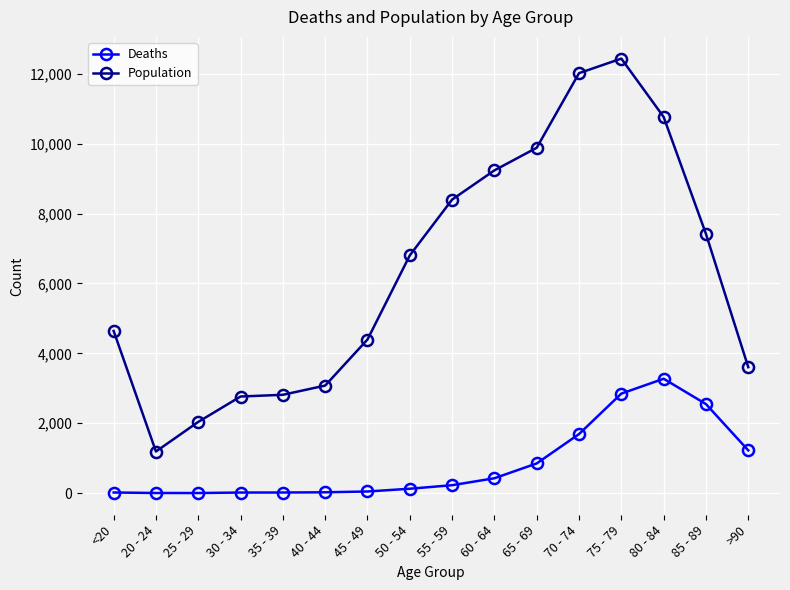

True or false: Population and Deaths intersect in this chart.

False